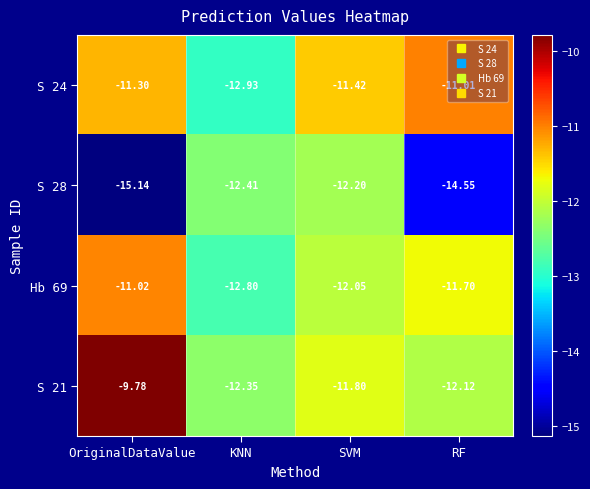

Where is S 28 nearest to the value -13?

KNN